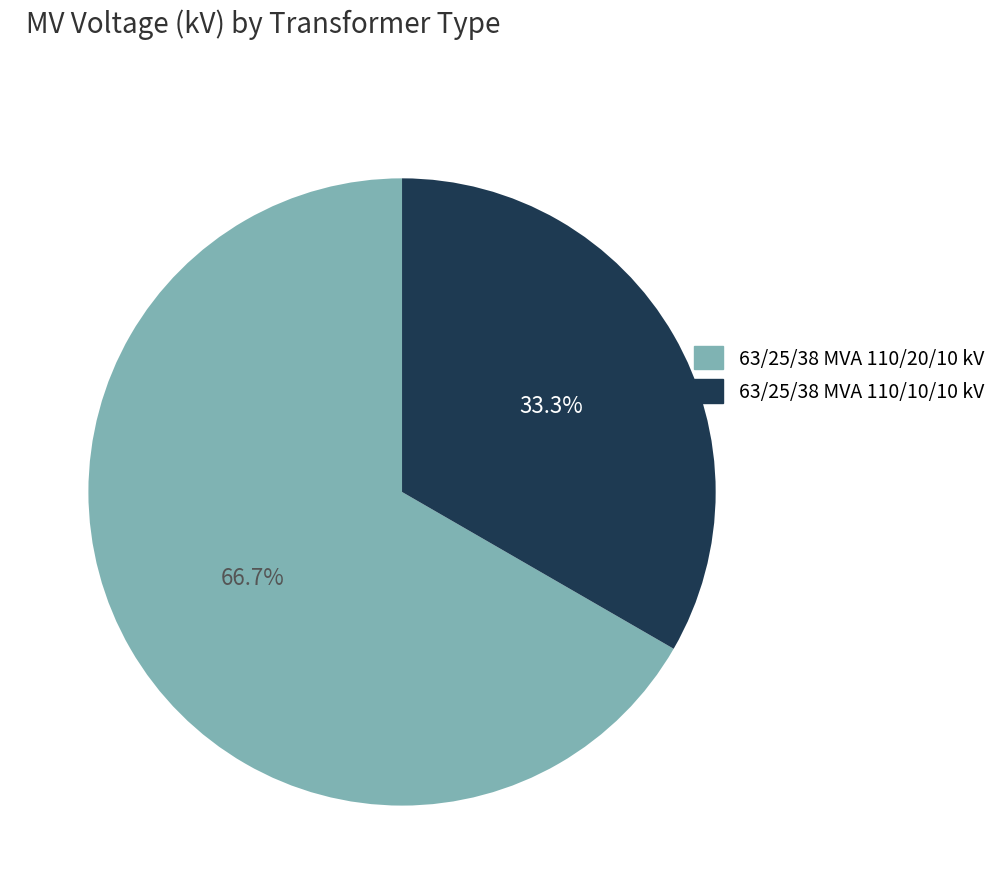

Which category has the smallest portion of the pie?

63/25/38 MVA 110/10/10 kV